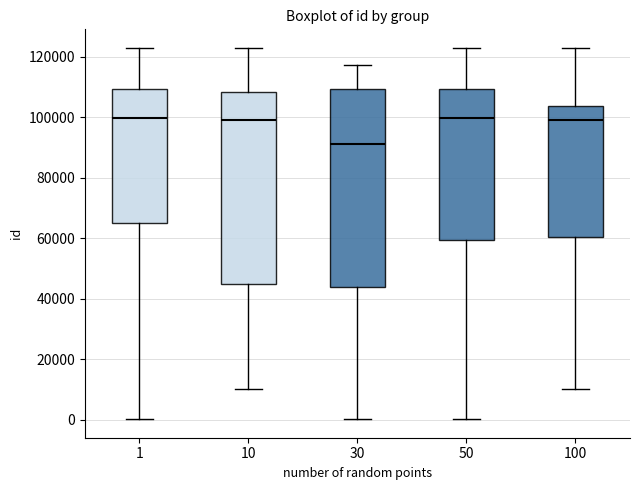

Which box has the lowest median line?

30